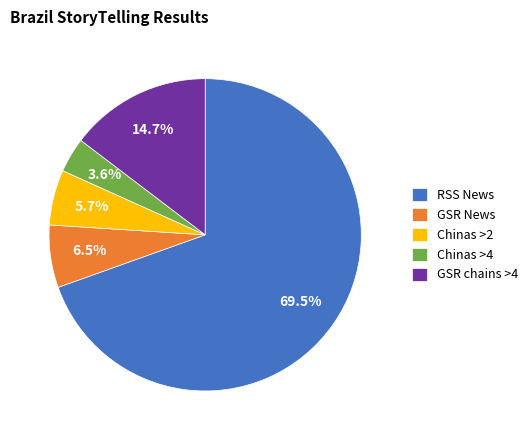

What is the total percentage of Chinas >4 and GSR News?

10.1%